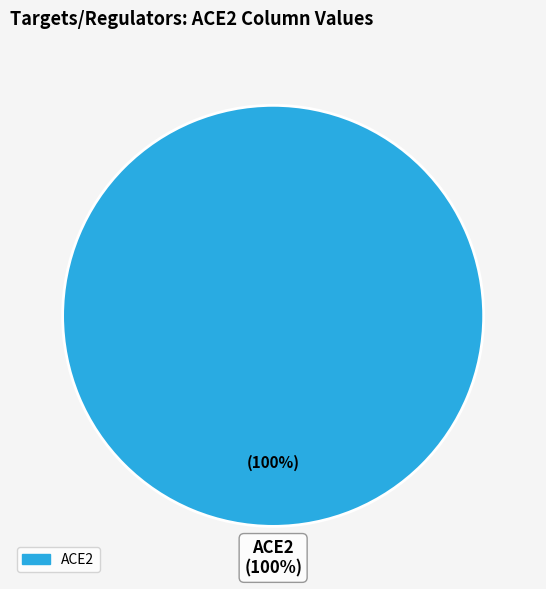

Do FHL1 and CIN5 together represent more than half of the pie?

No